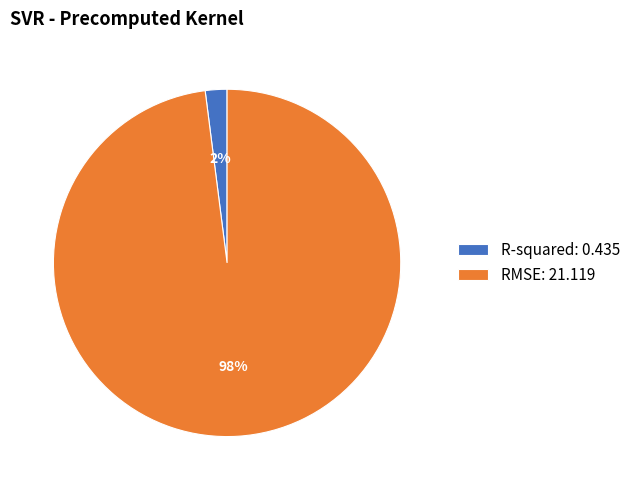

Does any single category account for the majority?

Yes